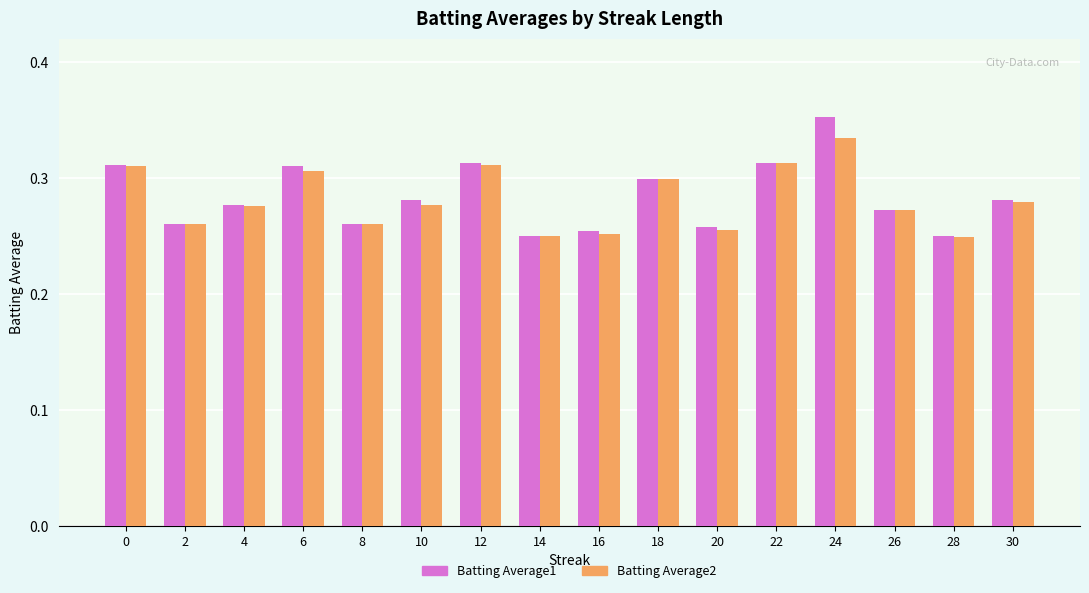

At which category does the chart reach its peak across all series?

24